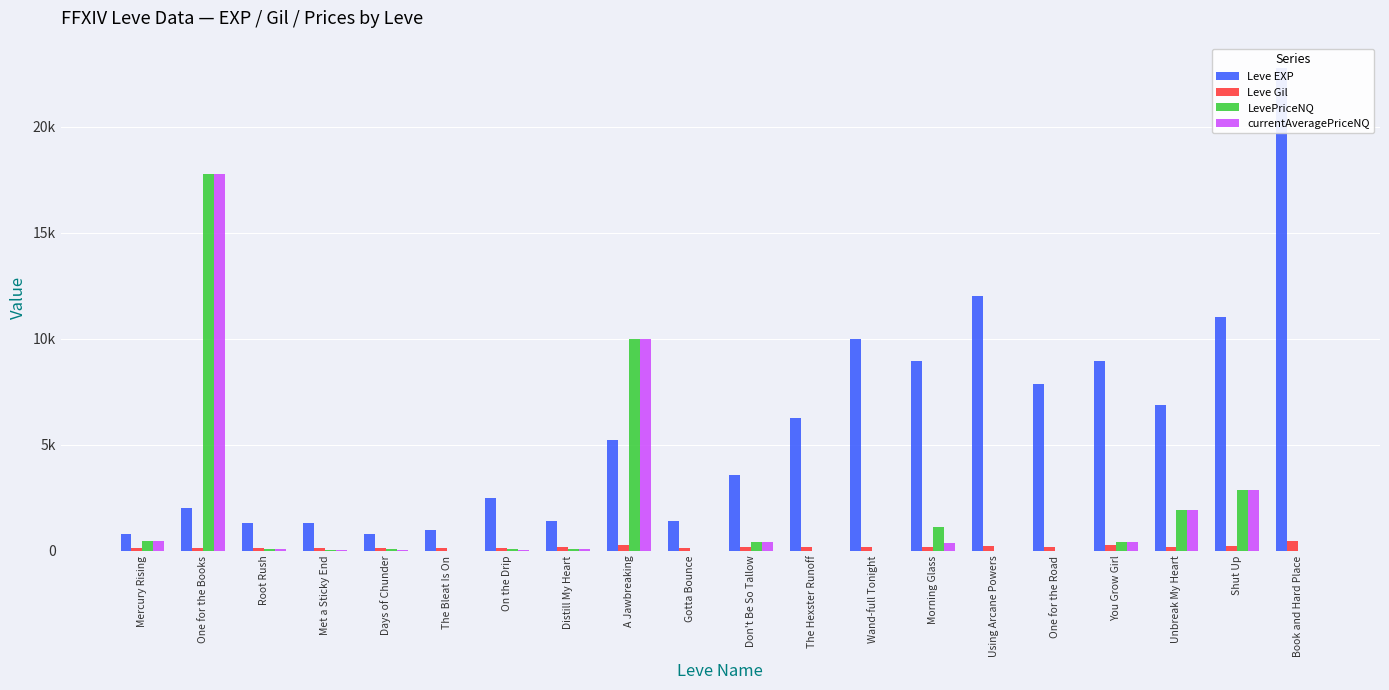

Which has a higher value, Root Rush or Met a Sticky End?

Root Rush